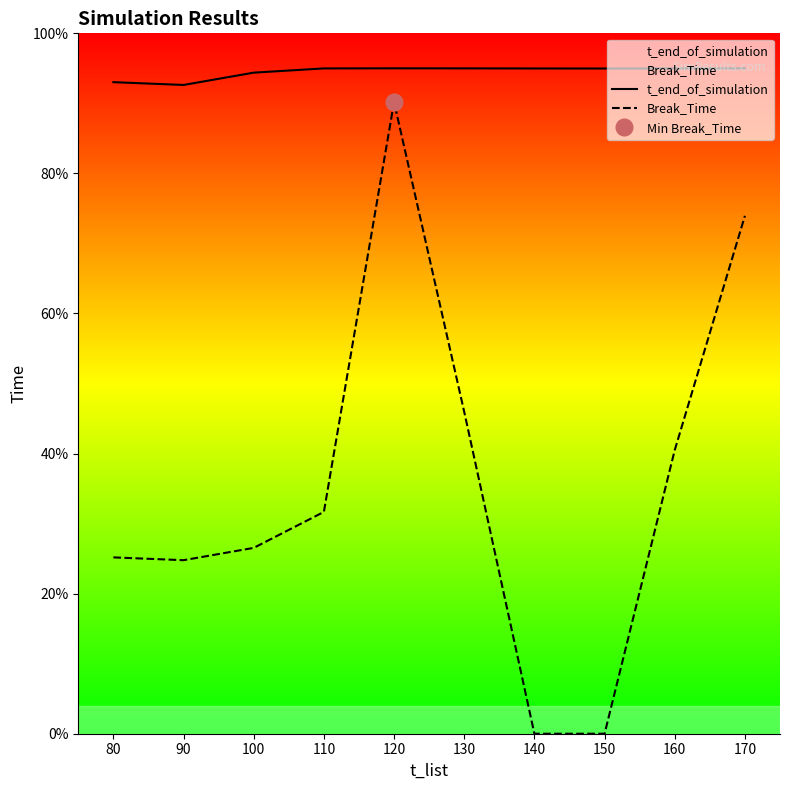

Reading left to right, what are all the values shown in this chart?

t_end_of_simulation: 80=23.3	90=23.2	100=23.6	110=23.7	120=23.8	130=23.7	140=23.7	150=23.7	160=23.7	170=23.8
Break_Time: 80=6.3	90=6.2	100=6.6	110=7.9	120=22.5	130=11.5	140=0.0	150=0.0	160=10.1	170=18.5